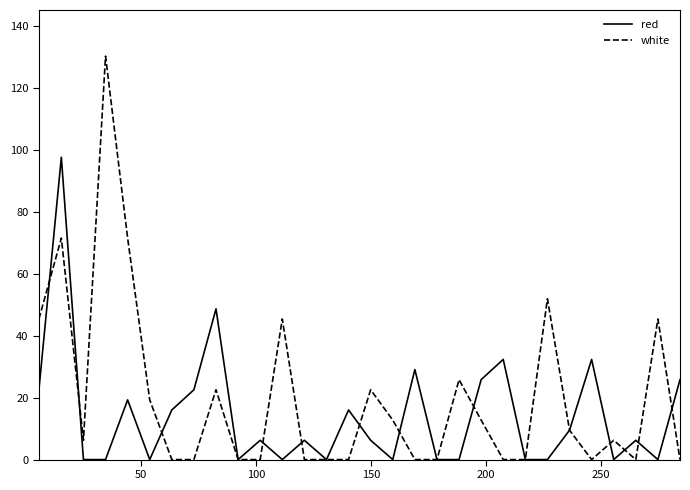

How many categories are shown in the chart?

30